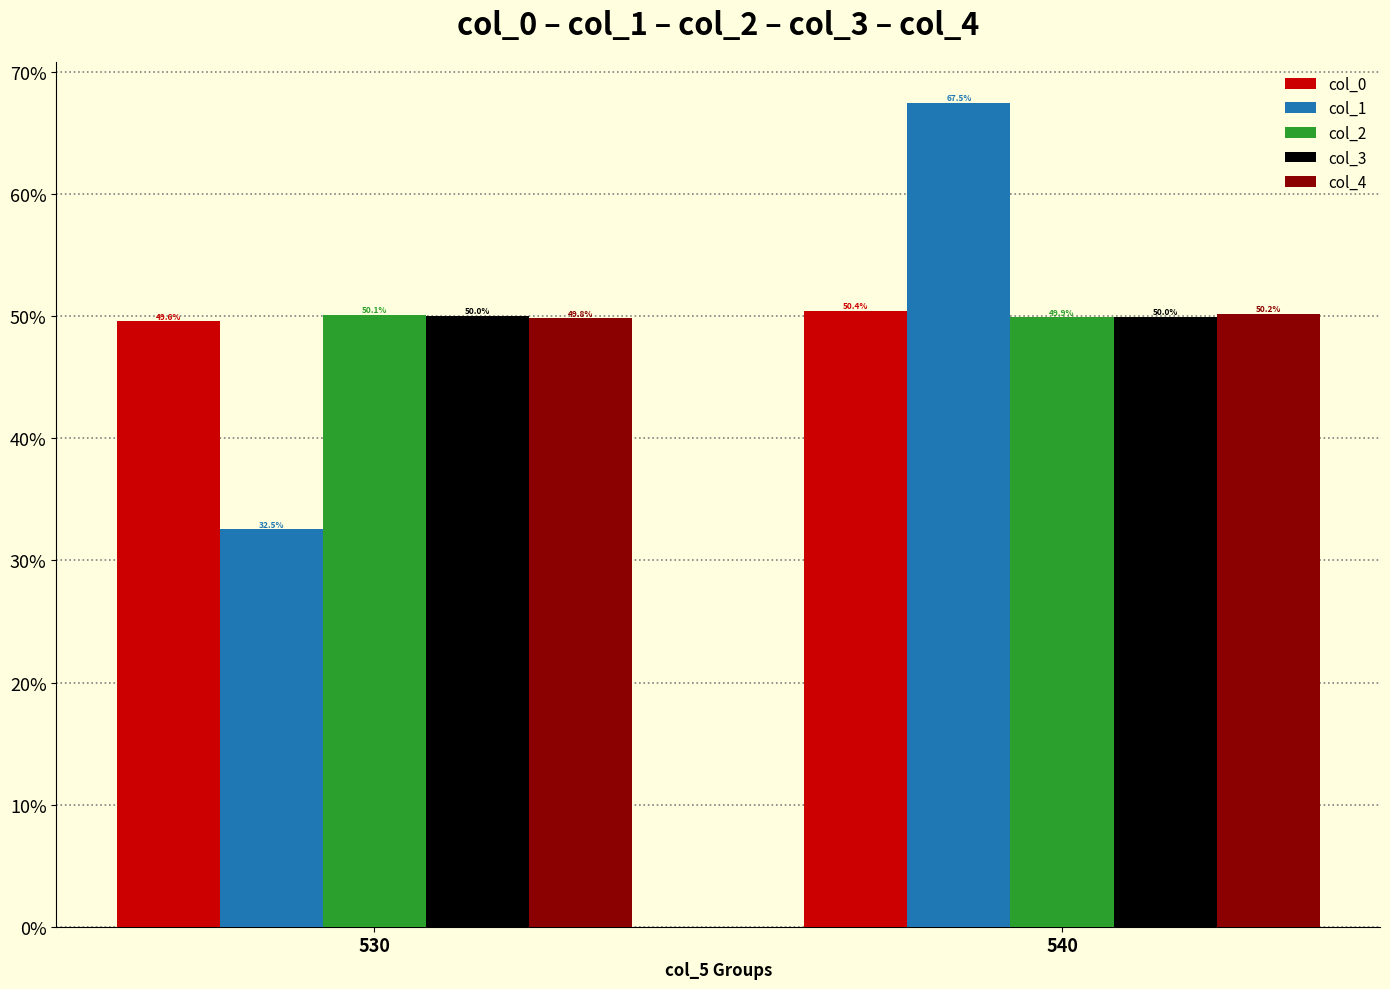

At which category is the sum across all series the highest?

540